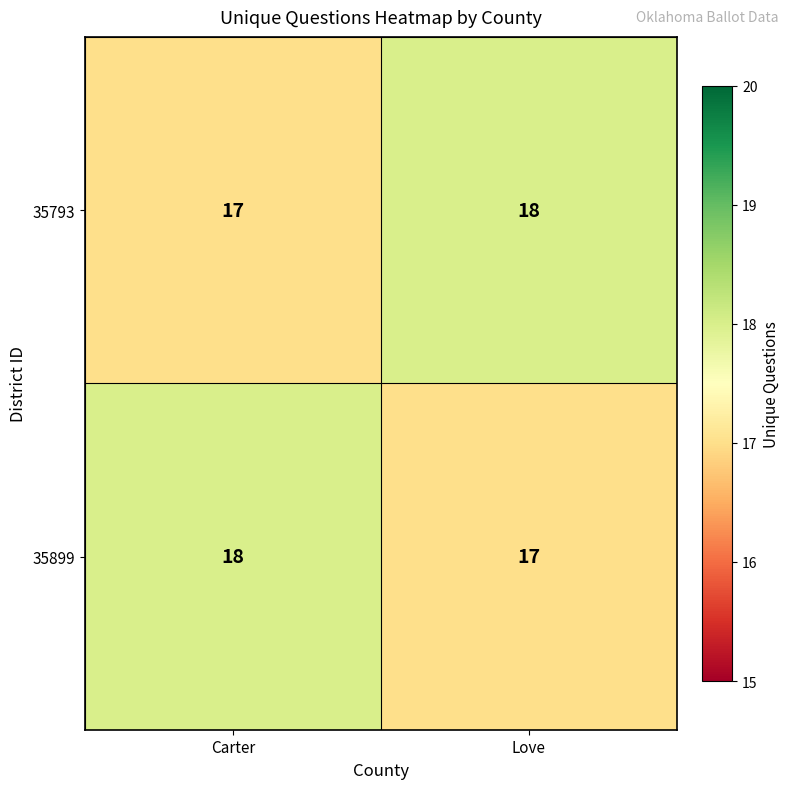

True or false: 35899 has a value of 28 at Carter.

False